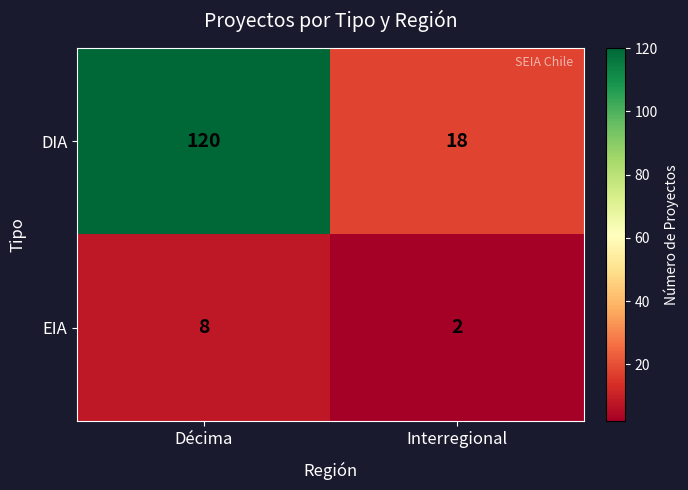

What is the average value of the DIA series?

69